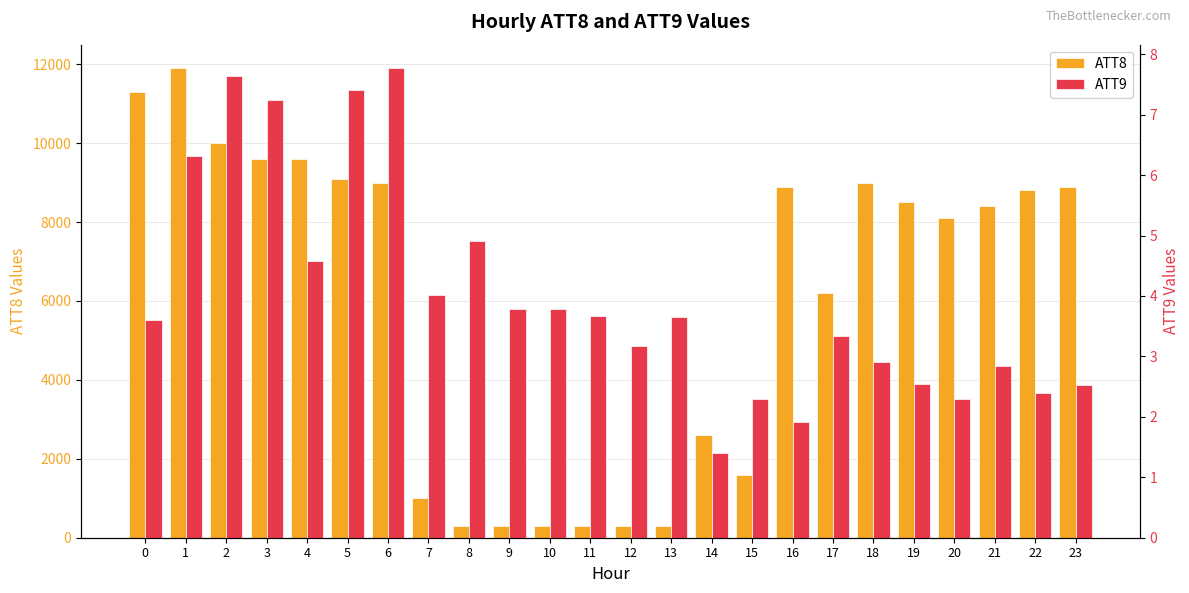

Where is ATT8 nearest to the value 6100?

17